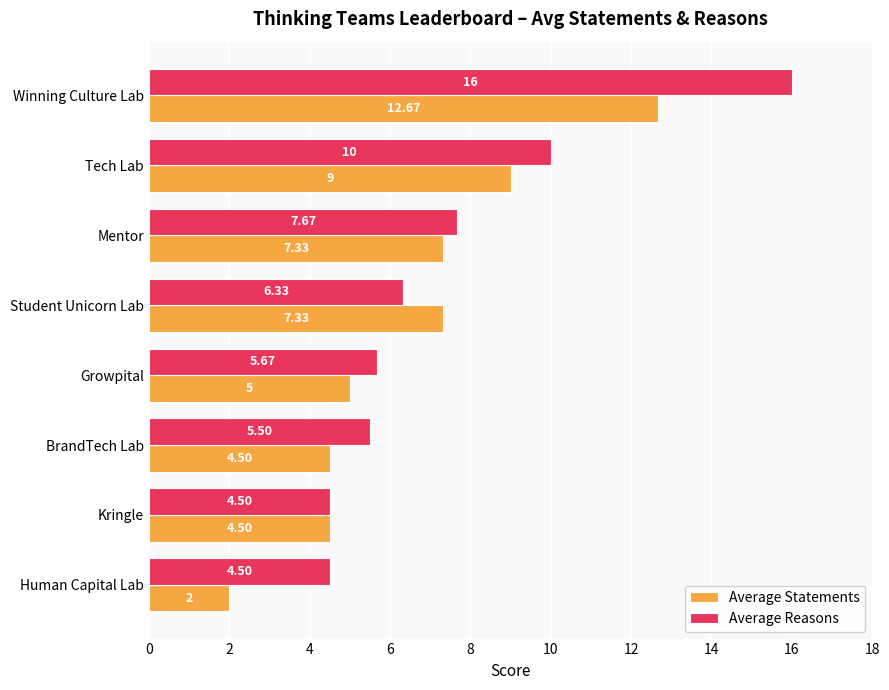

What is the difference between the maximum and minimum values in the Average Reasons series?

11.5